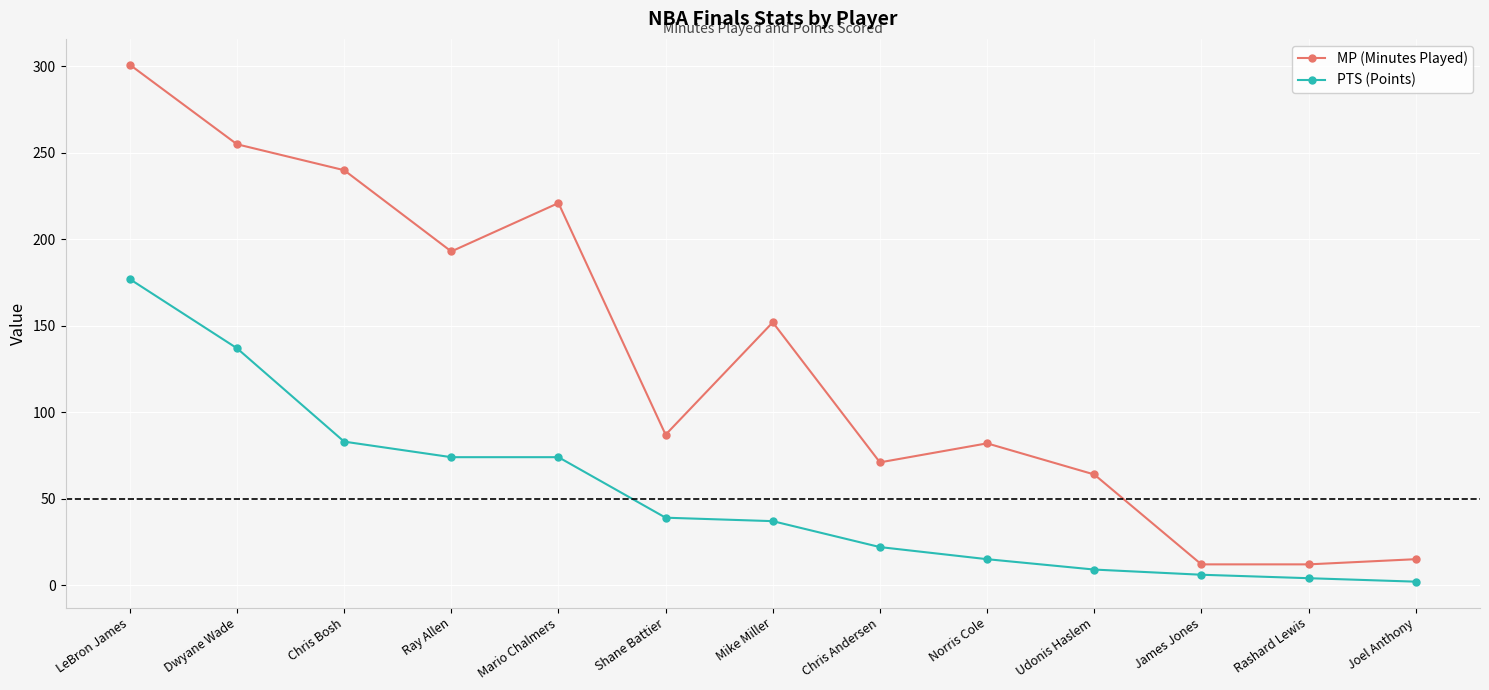

In MP (Minutes Played), how many points are higher than both neighbors (excluding endpoints)?

3